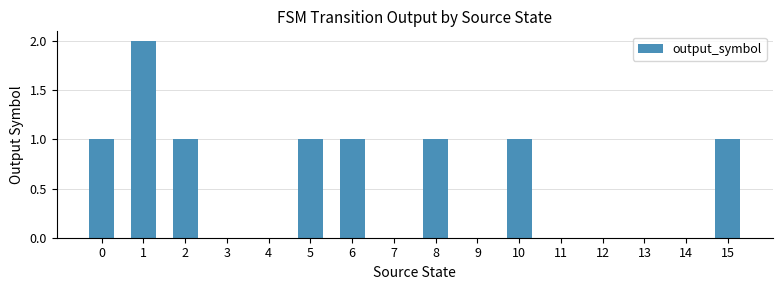

Reading left to right, what are all the values shown in this chart?

1	2	1	0	0	1	1	0	1	0	1	0	0	0	0	1